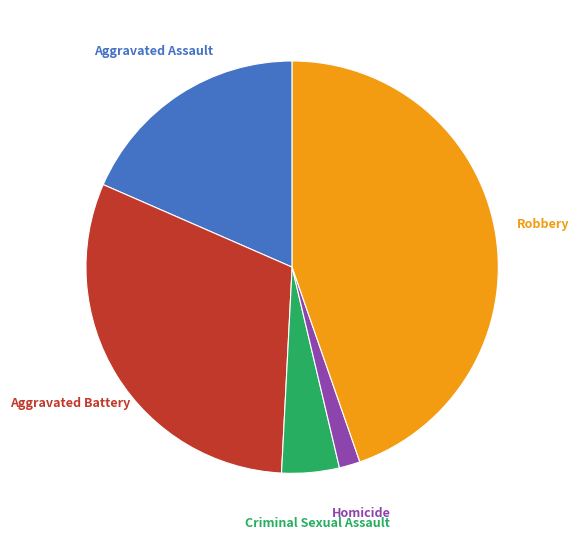

Is there any slice that represents more than half of the pie?

No